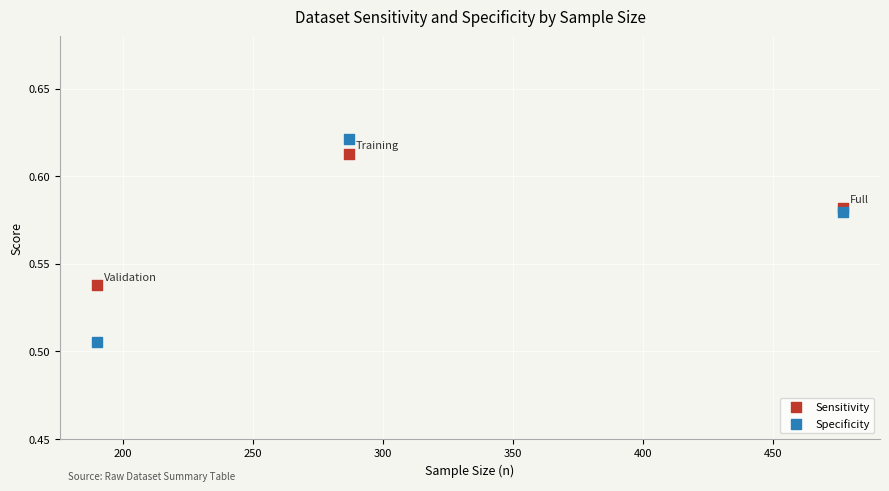

Which series contains the lowest Y value?

Specificity